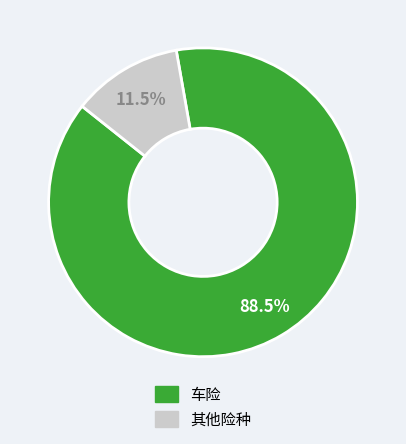

Does any single category account for the majority?

Yes